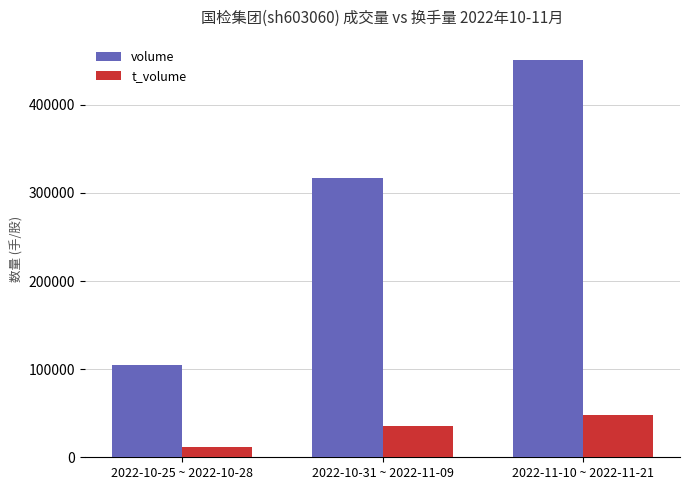

Count the number of data series in this chart.

2